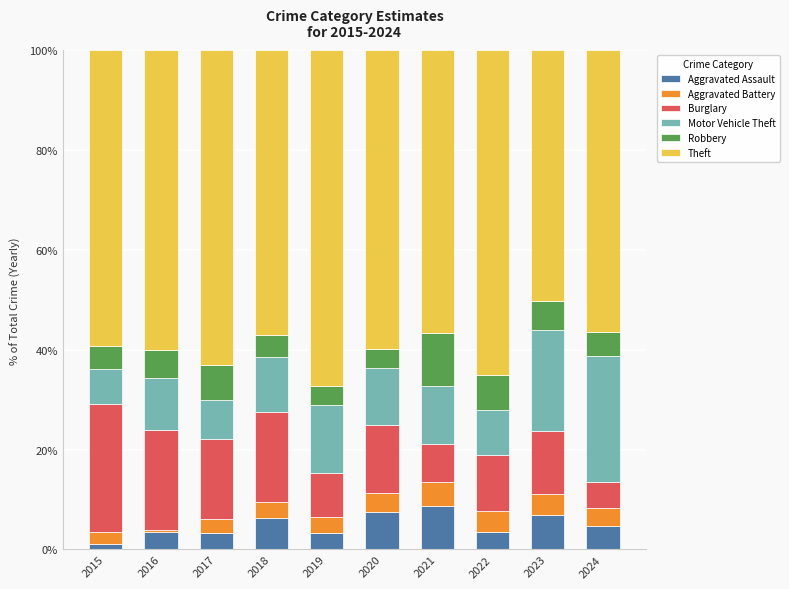

Does the chart contain stacked bars?

Yes